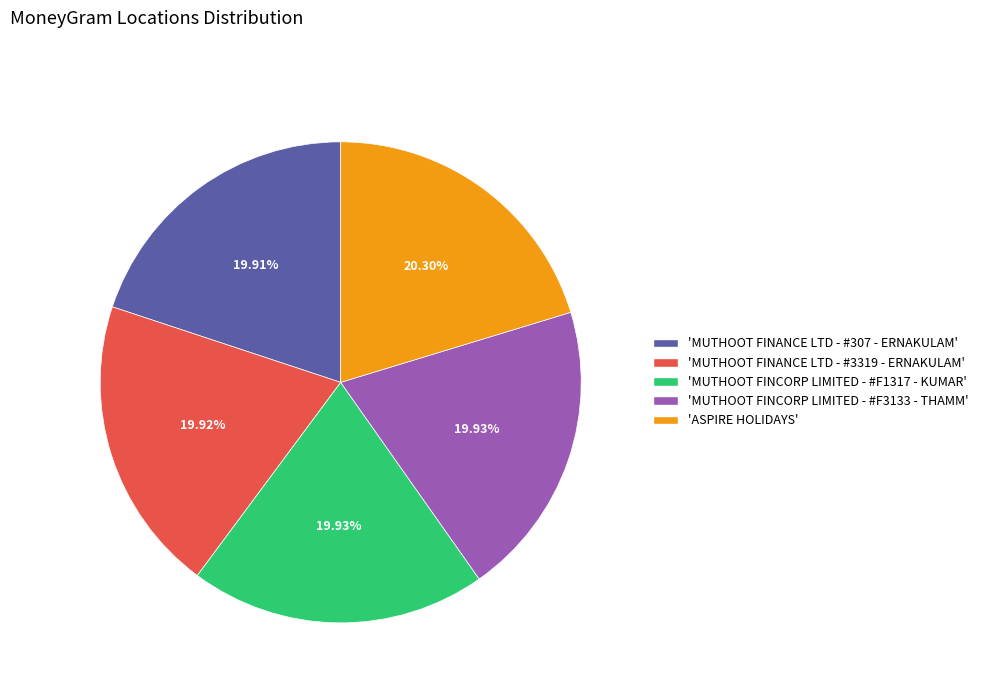

Approximately how many times larger is the value at 'ASPIRE HOLIDAYS' compared to 'MUTHOOT FINCORP LIMITED - #F1317 - KUMAR'?

1.0